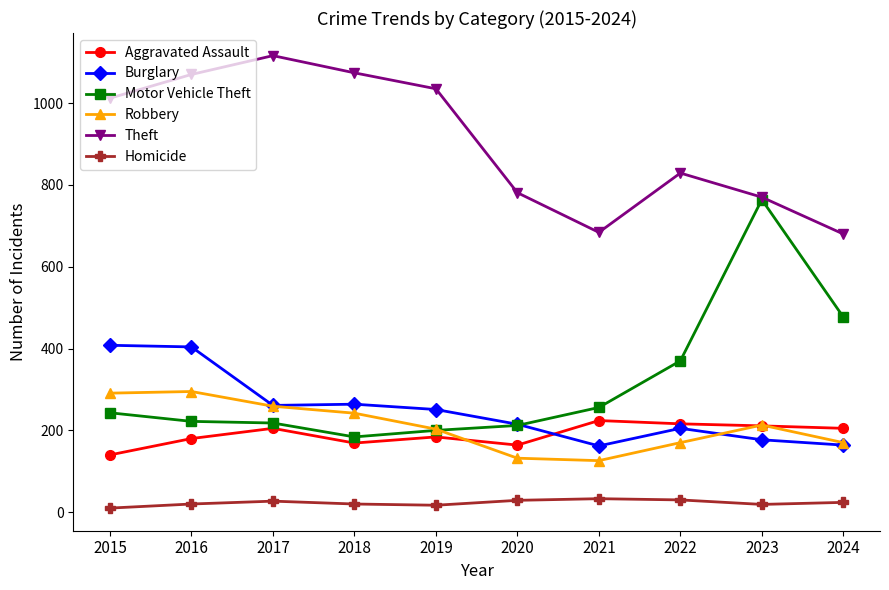

Which series has the largest range (max minus min)?

Motor Vehicle Theft